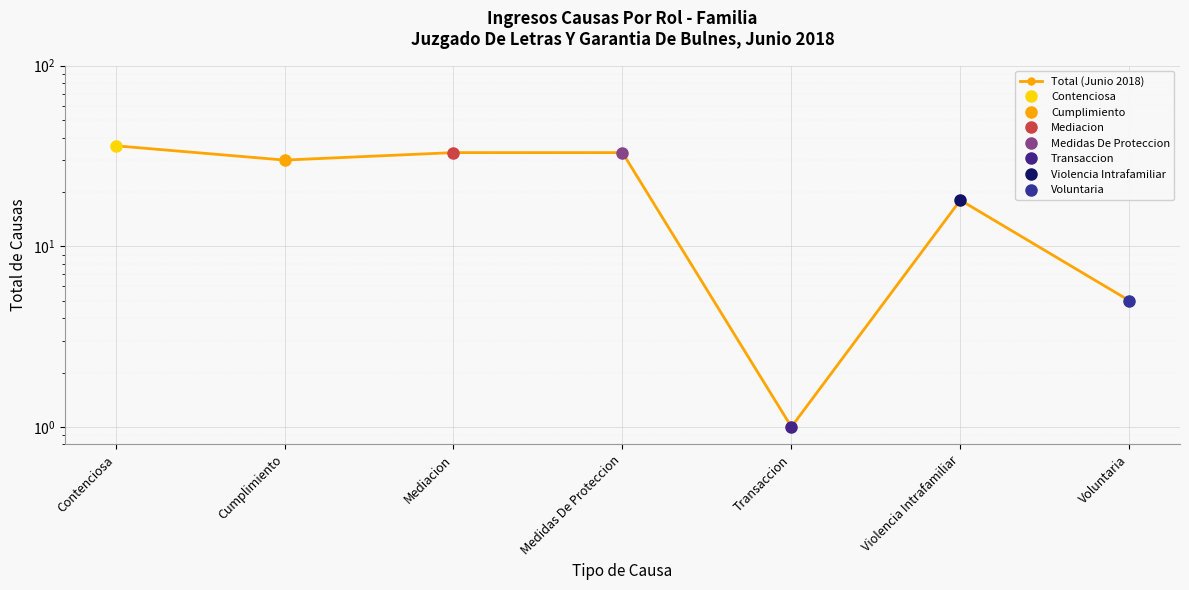

Read the value at Mediacion, to the nearest 10.

30